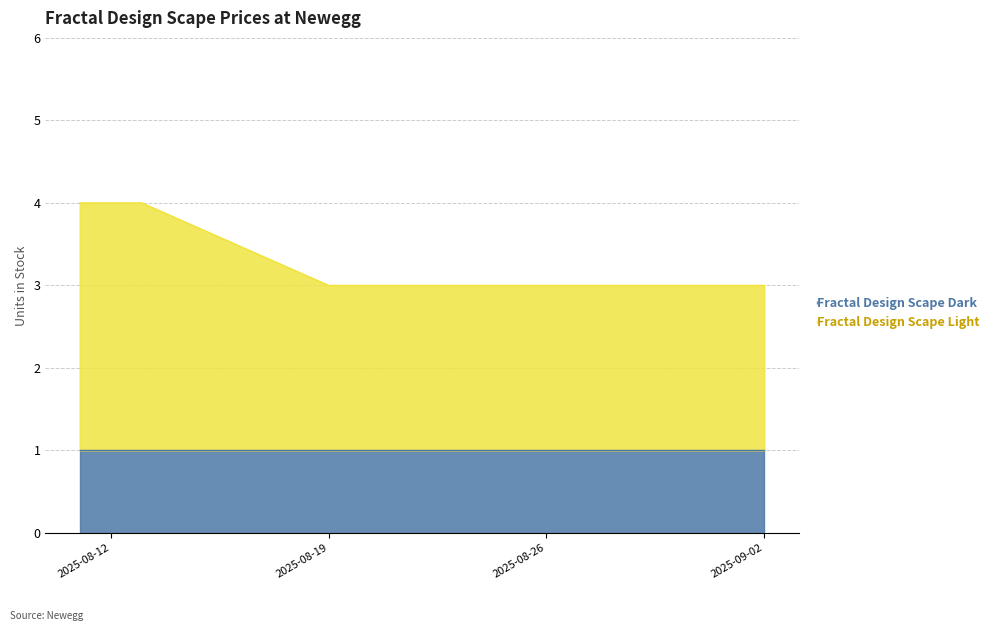

Reading left to right, what are all the values shown in this chart?

2025-08-11=4	2025-08-12=4	2025-08-13=4	2025-08-19=3	2025-08-22=3	2025-08-24=3	2025-08-26=3	2025-08-27=3	2025-08-29=3	2025-09-02=3